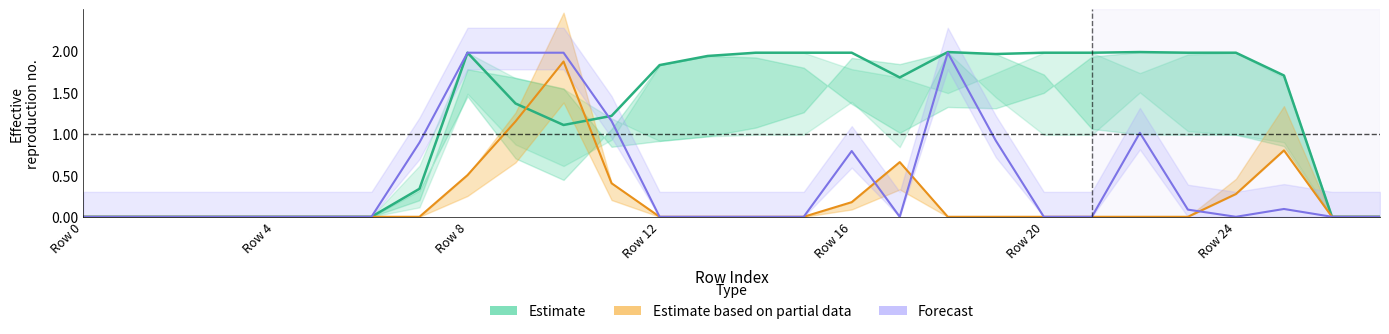

What is the spread (max minus min) of values at 11?

0.8